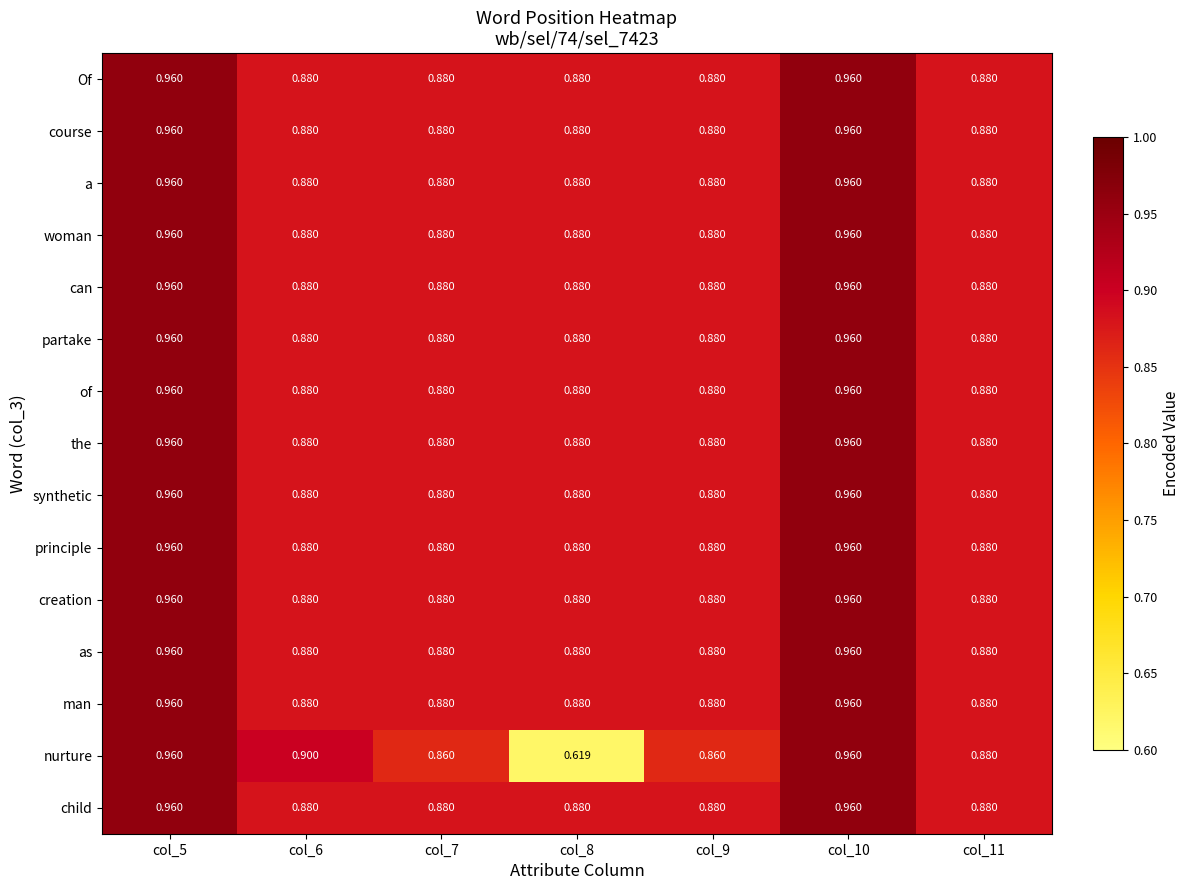

Is the value of Of at col_8 greater than the value of can at col_5?

No